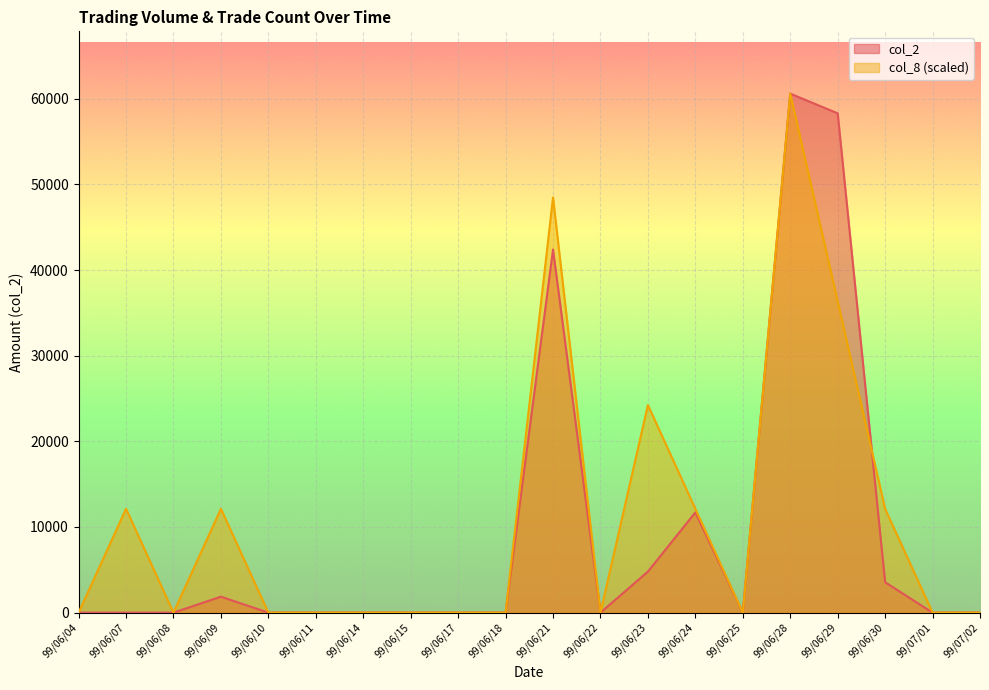

What is the difference between the second highest and minimum values in the col_2 series?

58300